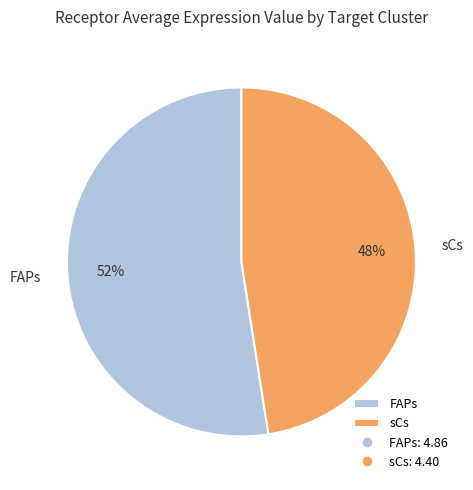

Rank the categories by value from highest to lowest.

FAPs, sCs